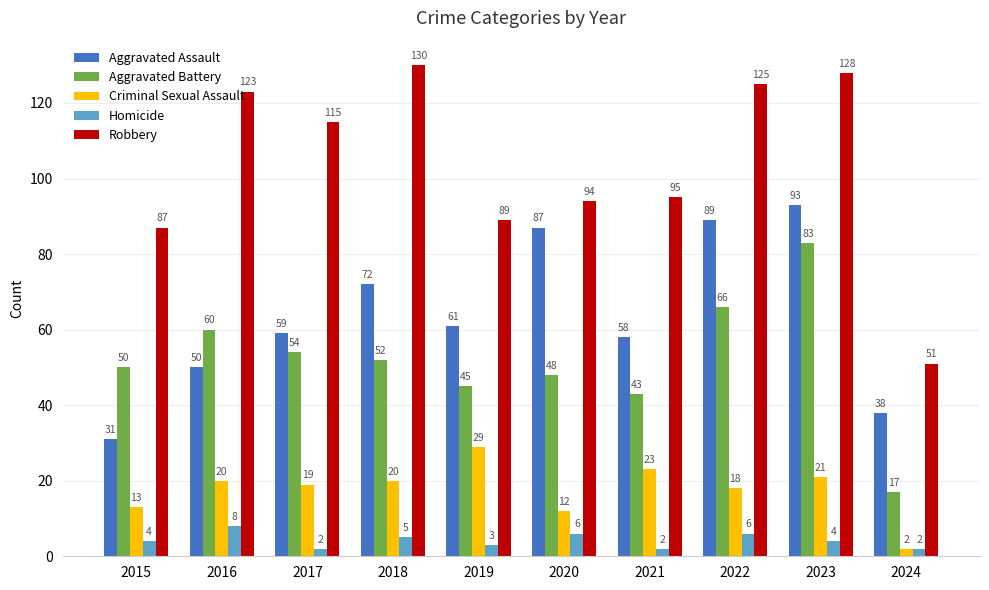

How many distinct data groups are displayed?

5